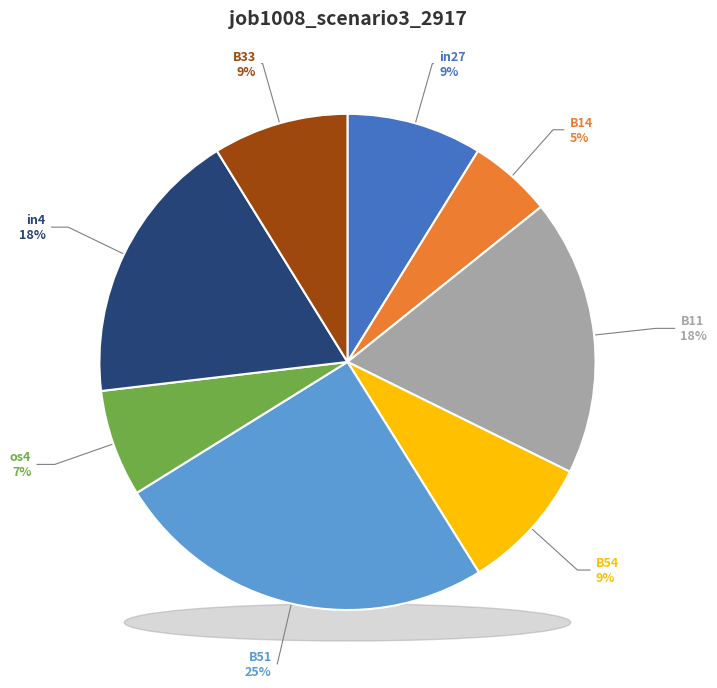

Combined, what portion of the pie is B14 and in27?

14.2%